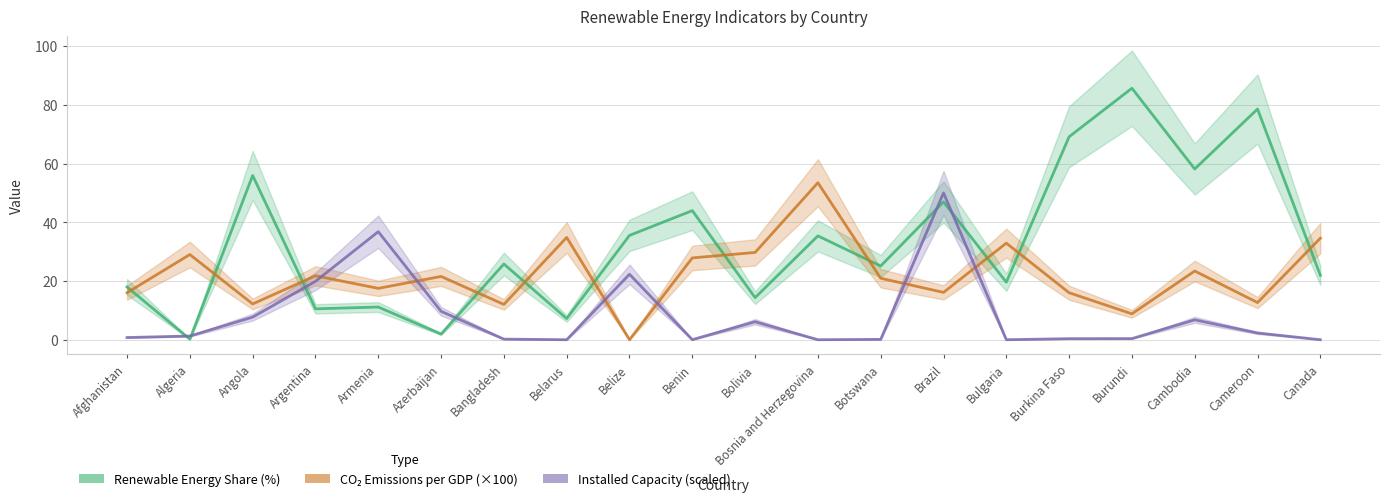

What is the value of the Renewable Energy Share (%) point at the 16th from the left?

69.1